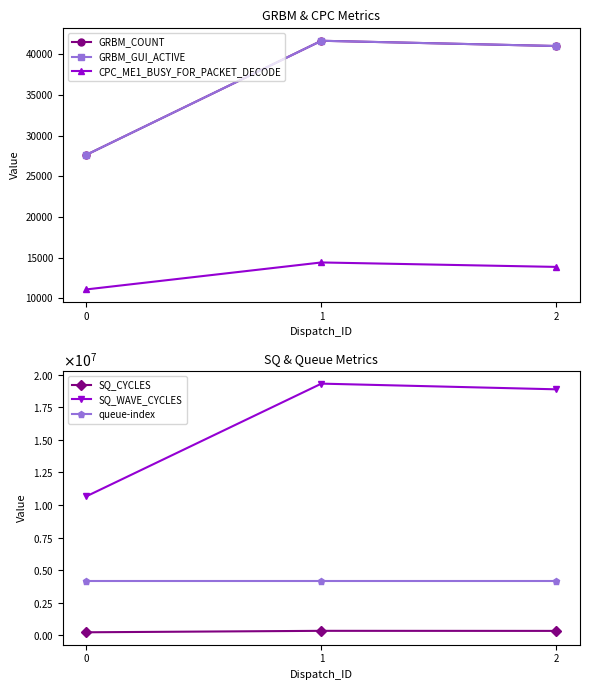

Does the chart have visible grid lines?

No